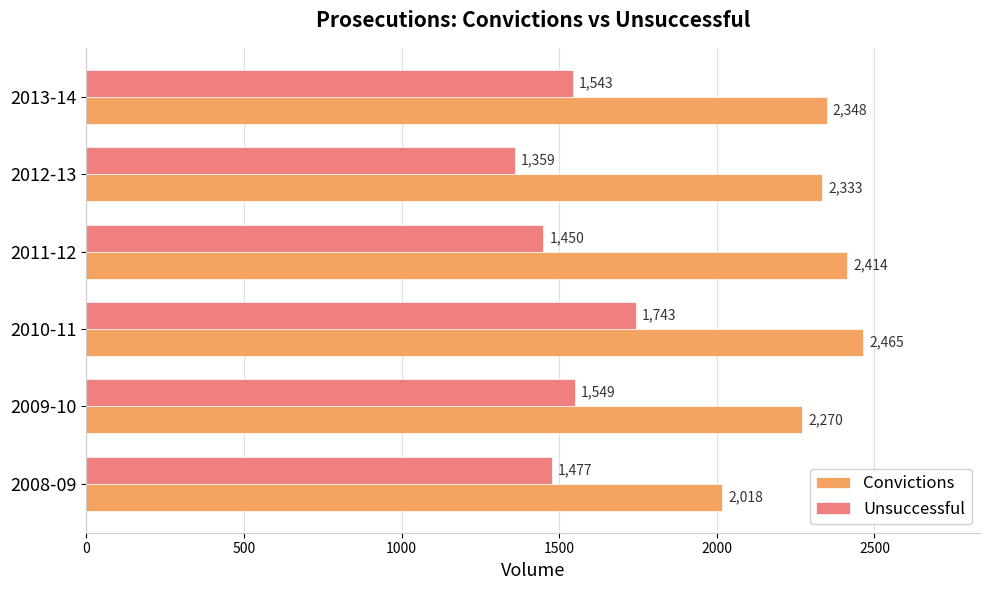

What is the sum of all Convictions values?

13848